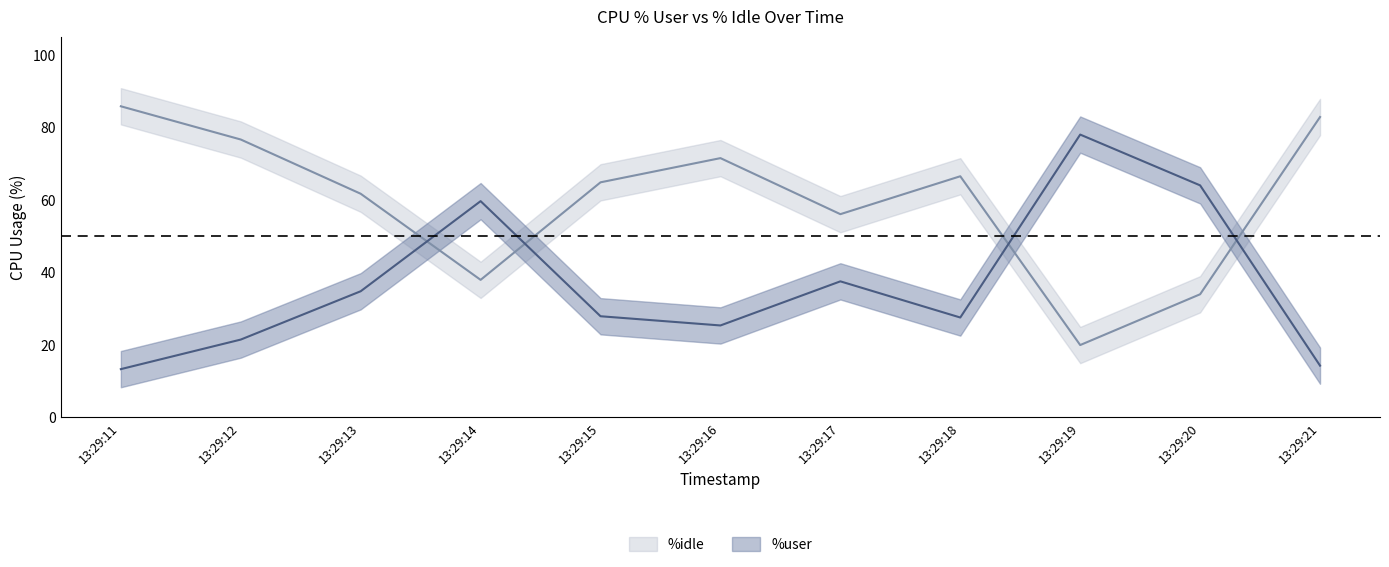

What is the difference between the highest and lowest values at 13:29:17?

18.5